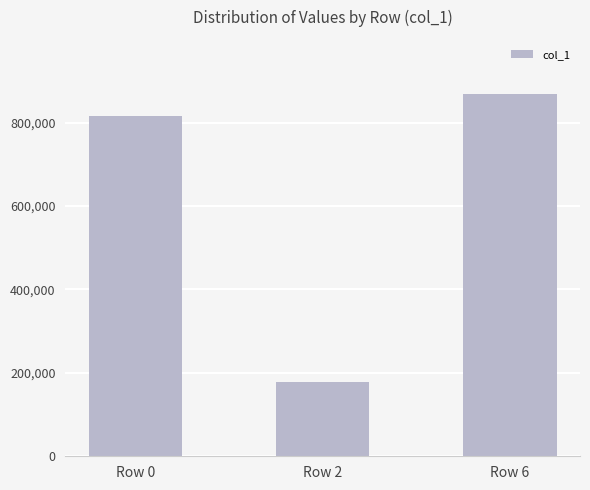

Rank the categories by value from lowest to highest.

Row 2, Row 0, Row 6